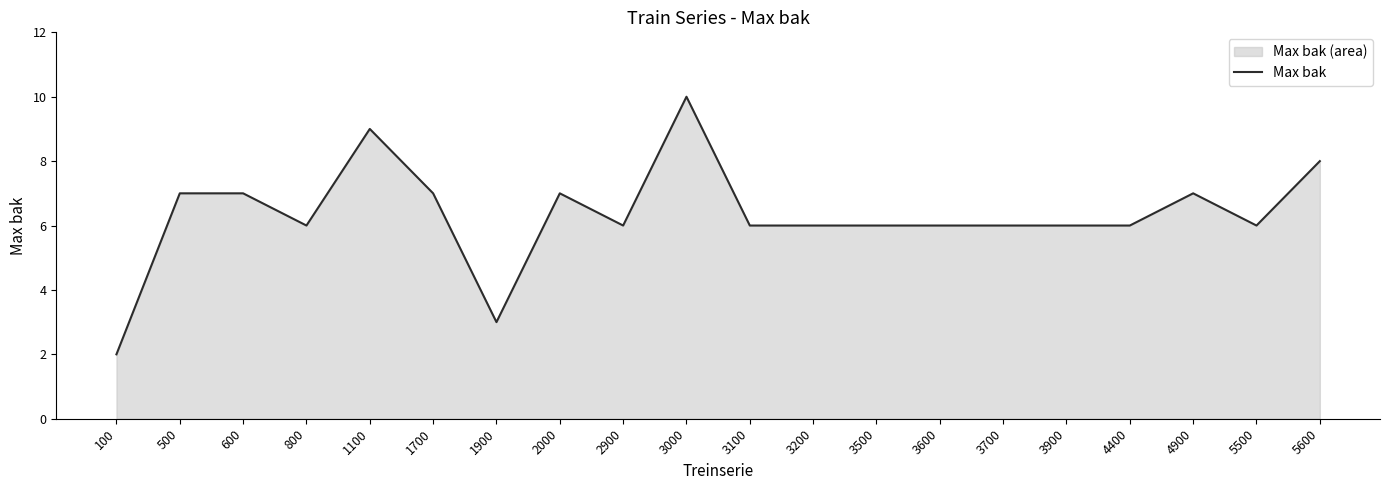

Read the value at 3500.

6